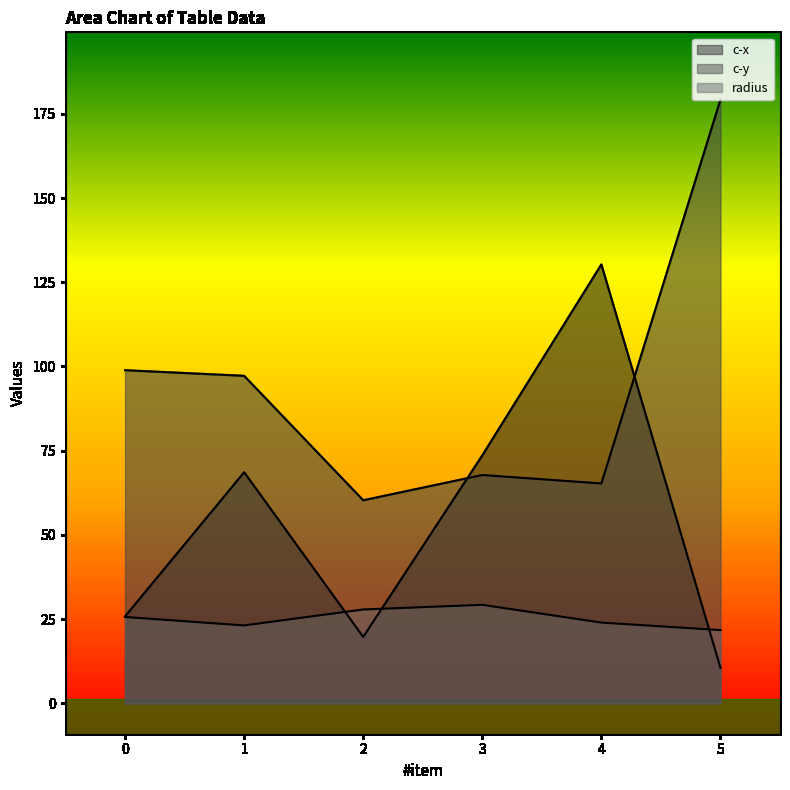

How many values in the c-x series are below 68?

3